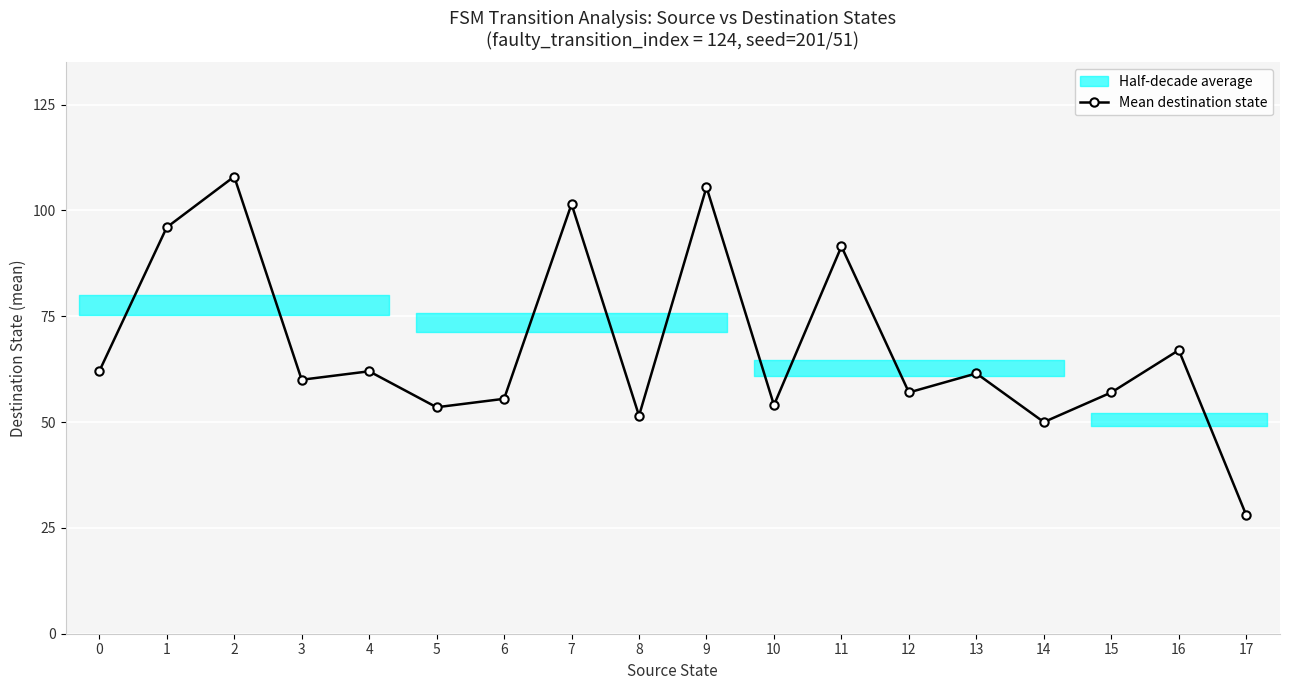

Where is the data nearest to the value 68?

16